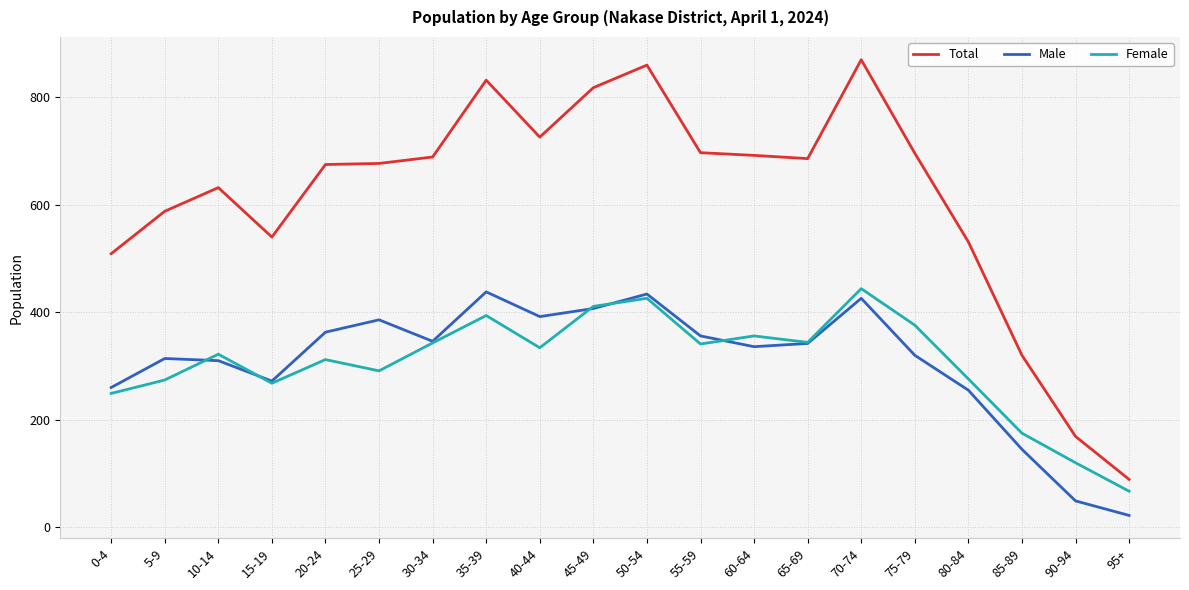

What is the difference between the highest and lowest values at 60-64?

356